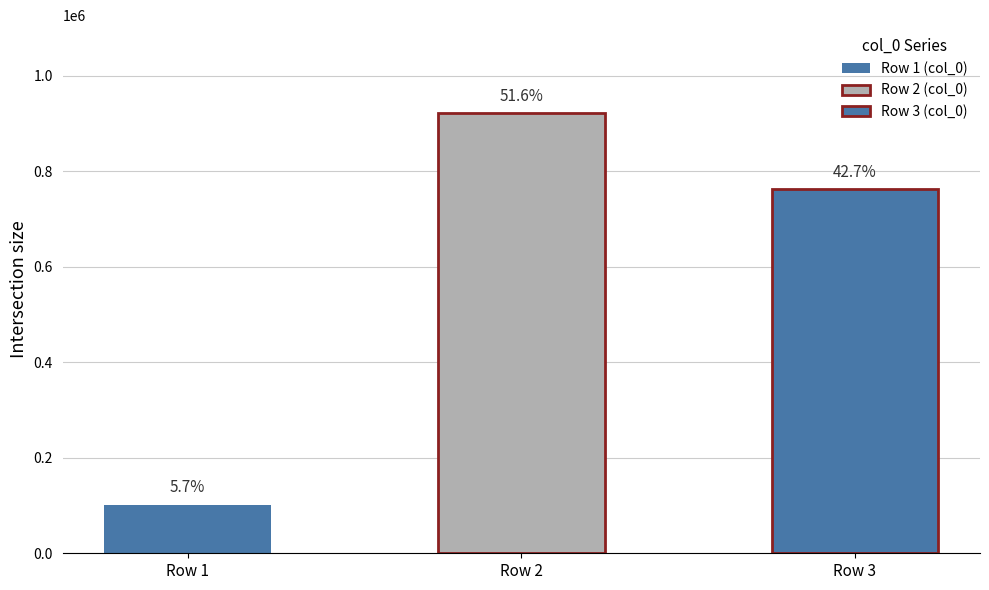

True or false: the data shows 144582 at 王仲至侍郎见惠稚栝种之礼曹北垣下今百余日.

False